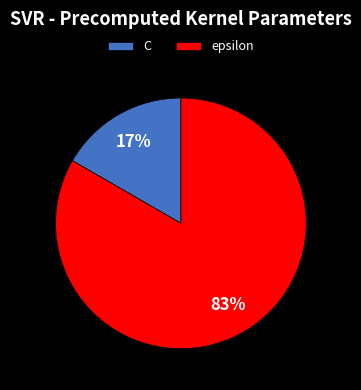

Do C and epsilon together represent more than half of the pie?

Yes